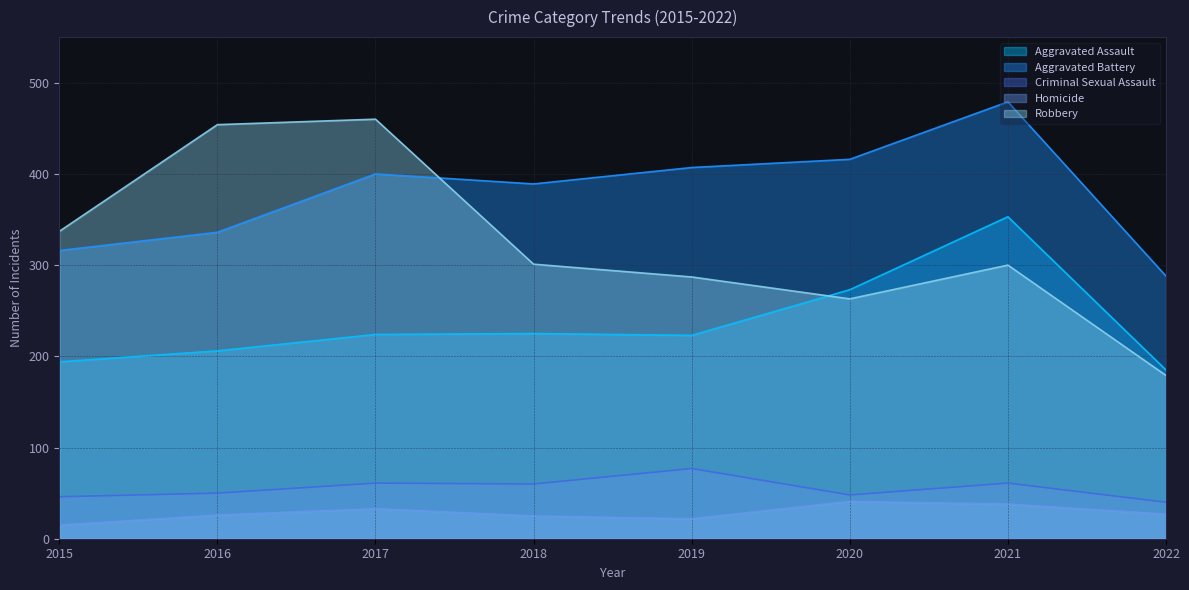

At which category does Criminal Sexual Assault reach its first local valley?

2018